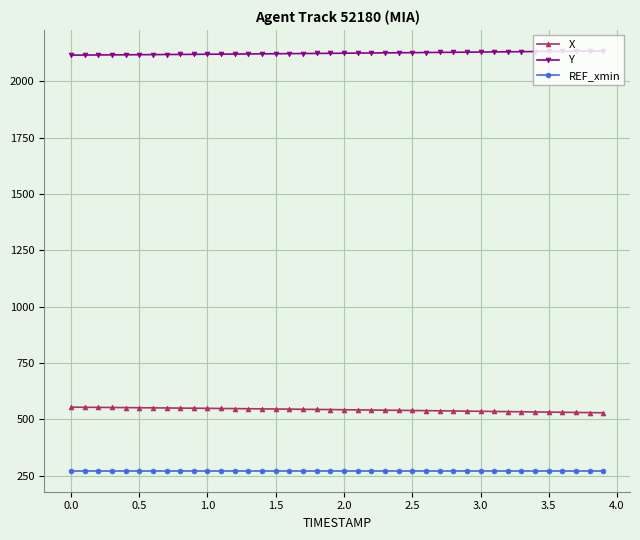

Rank the series by their maximum value, from highest to lowest.

Y, X, REF_xmin